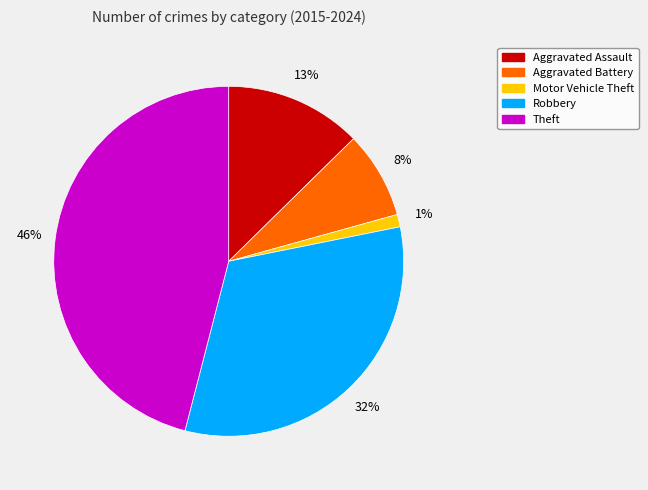

What is the ratio of the value at Aggravated Assault to the value at Theft?

0.3